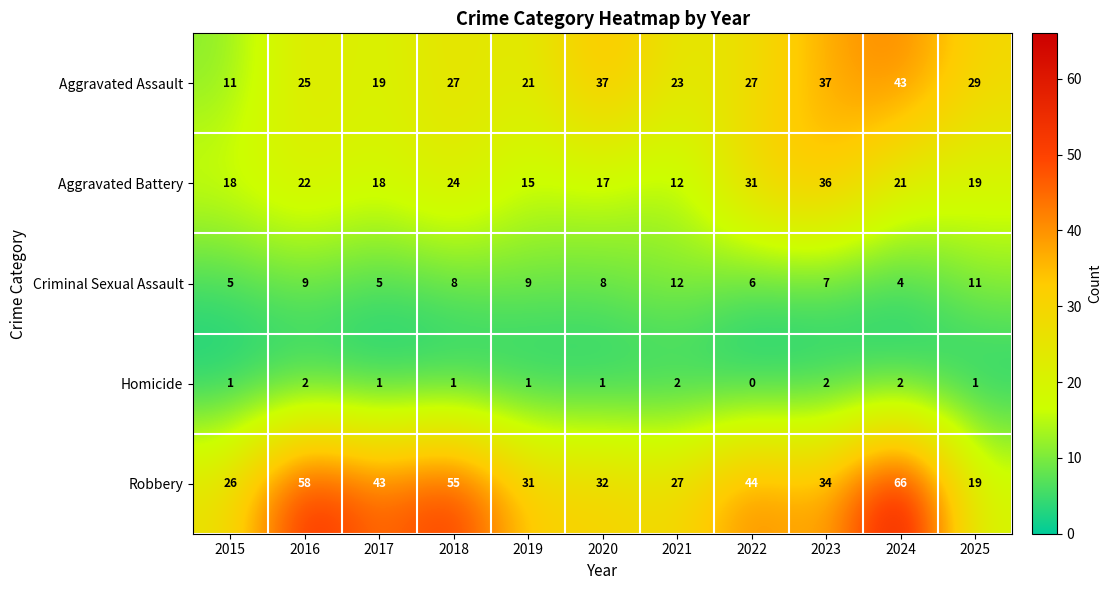

True or false: Aggravated Battery has a value of 10 at 2019.

False